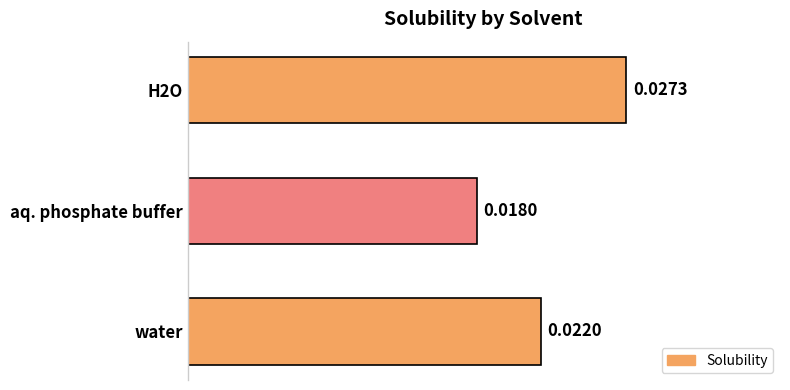

List the labels in order of value, largest first.

H2O, water, aq. phosphate buffer